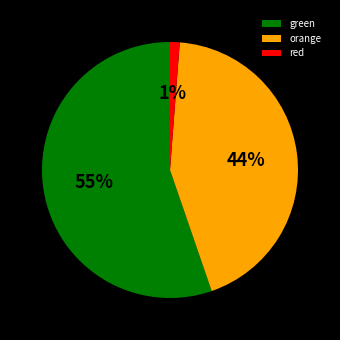

Is it true that green is 49% of the pie?

False